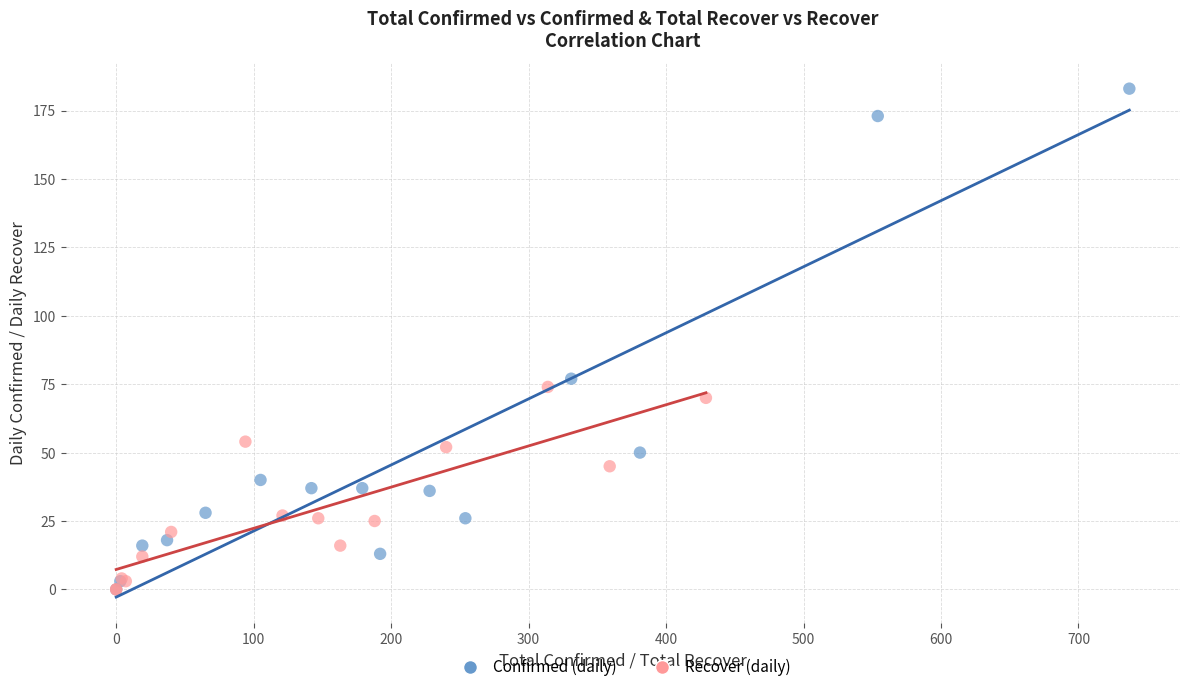

Which series reaches the maximum Y coordinate?

Confirmed (daily)